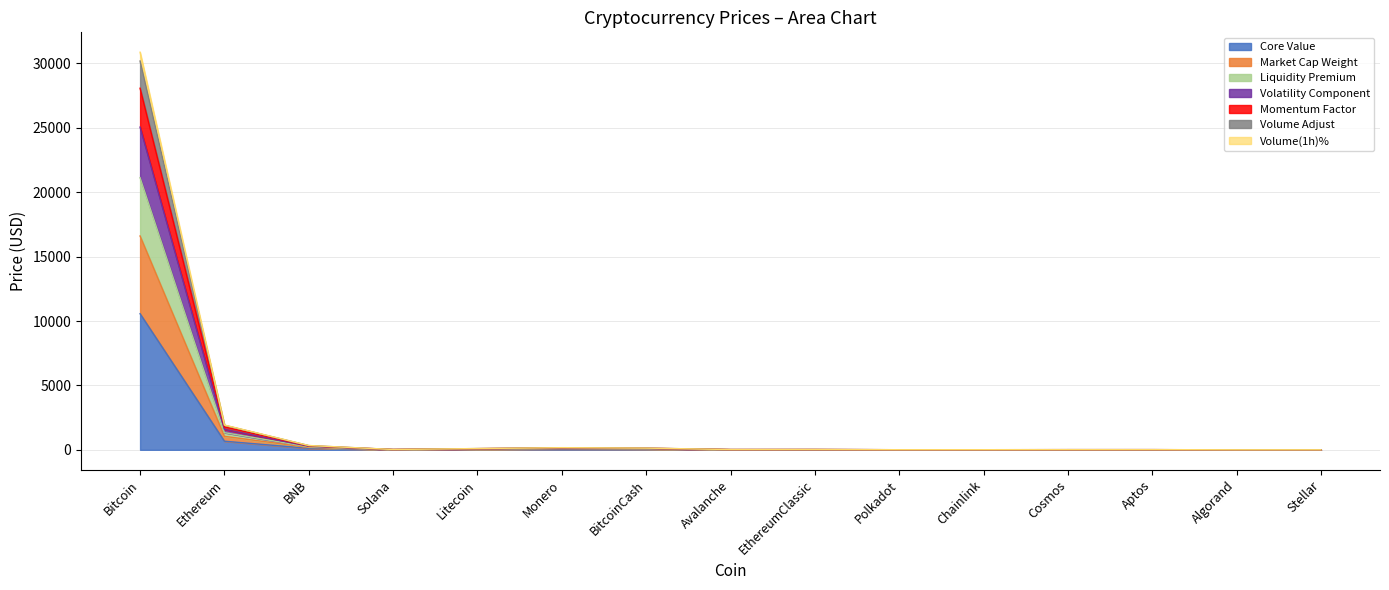

The chart shows a value of 11.9 at Aptos. True or false?

False